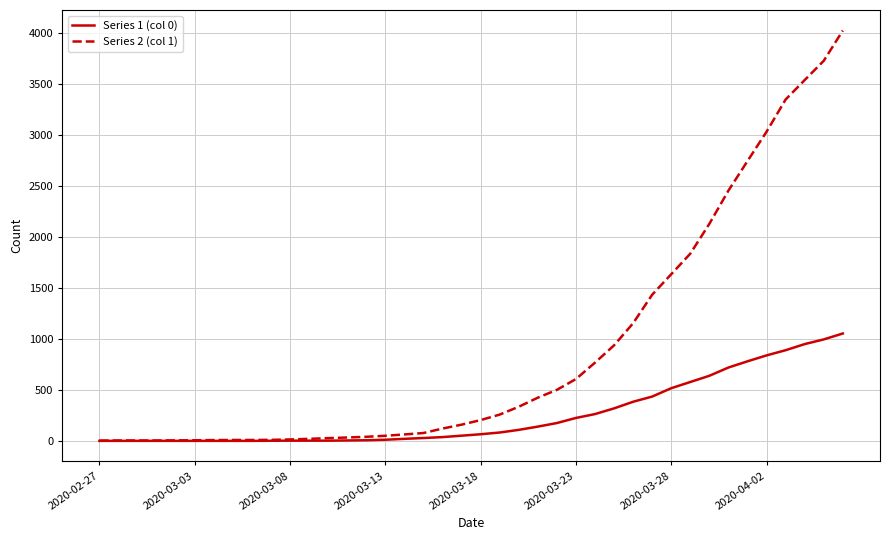

Rank the series by their average value, from highest to lowest.

Series 2 (col 1), Series 1 (col 0)